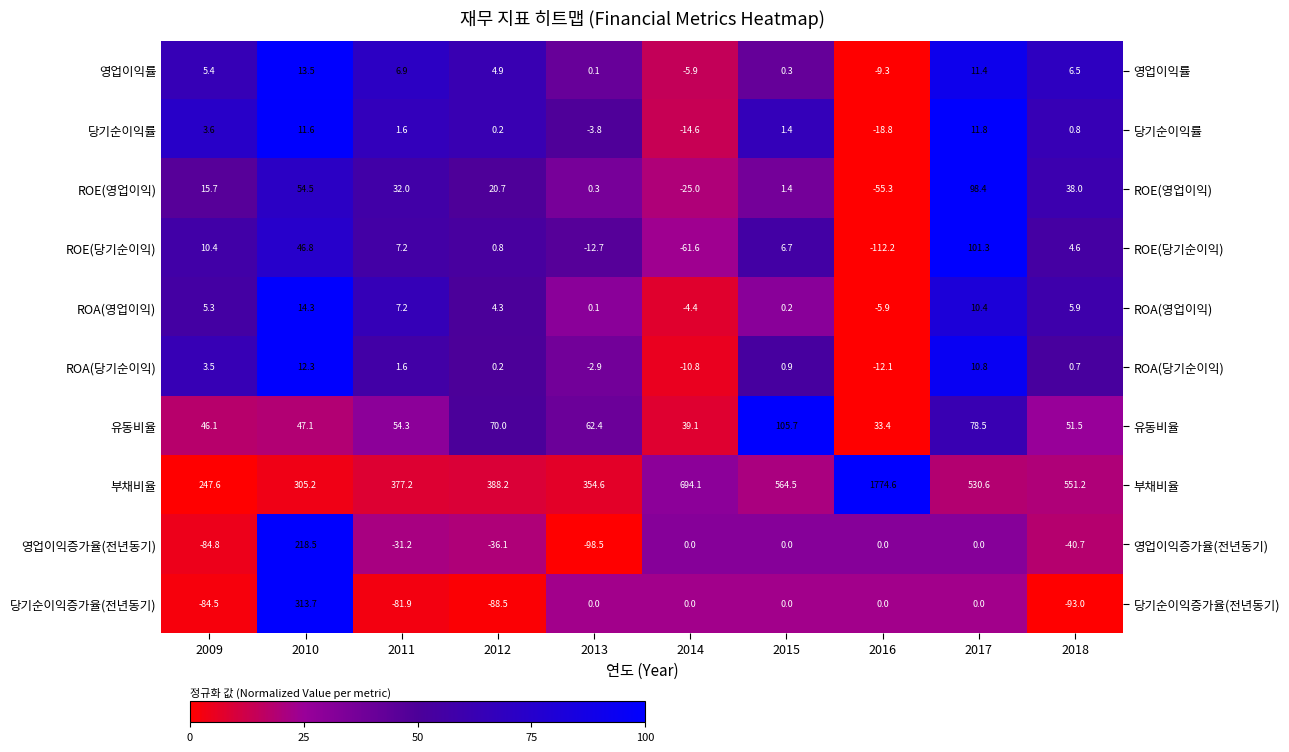

Between 2013 and 2016, which series saw the biggest shift?

부채비율